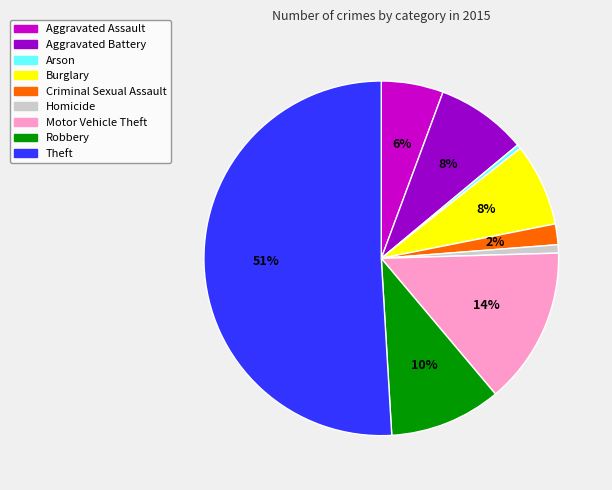

To the nearest percent, what percentage of the pie is Aggravated Battery?

8%